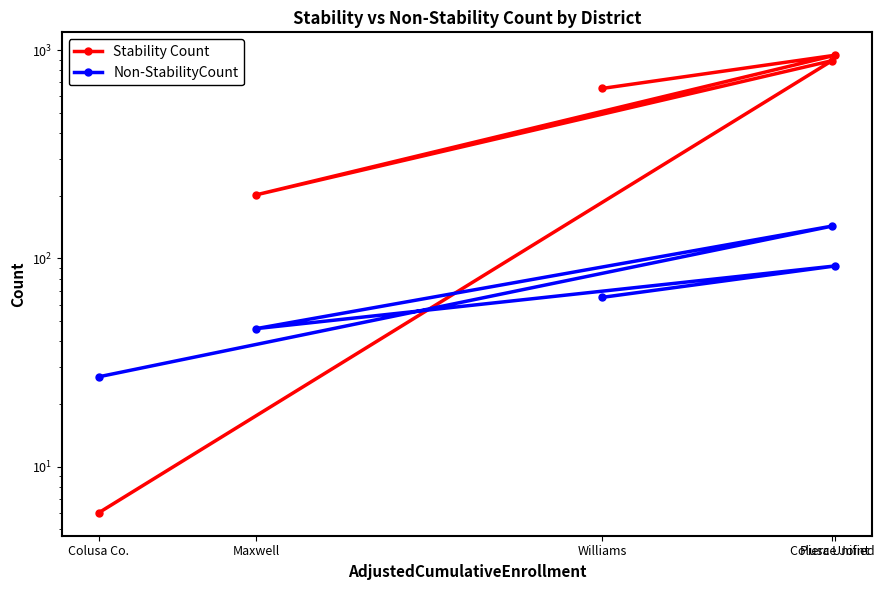

Is the value of Stability Count at Colusa Unified greater than the value of Non-StabilityCount at Williams?

Yes